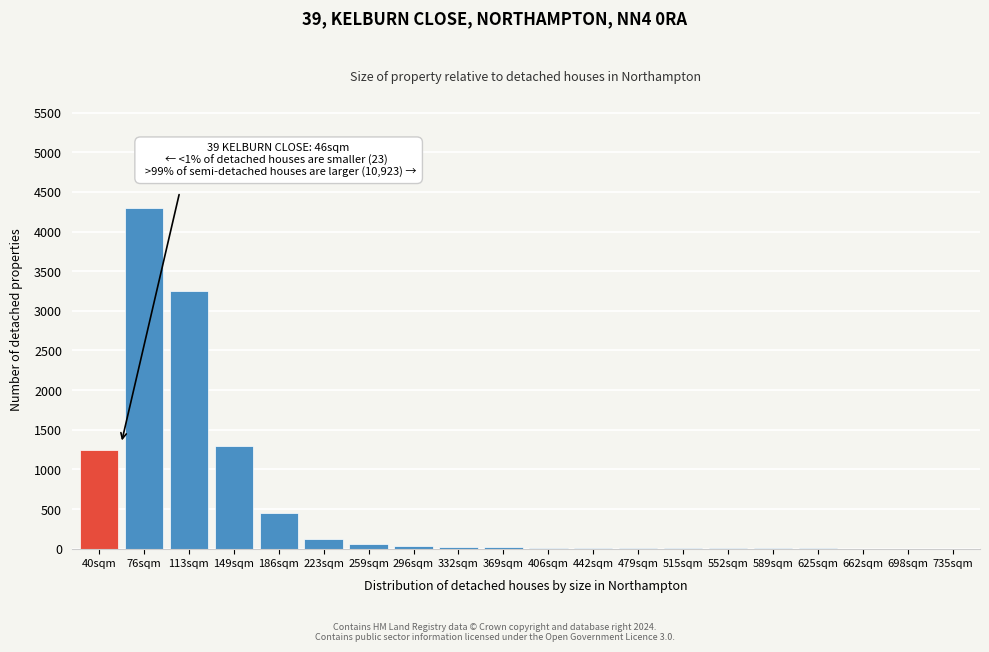

What is the sum of all values?

10844